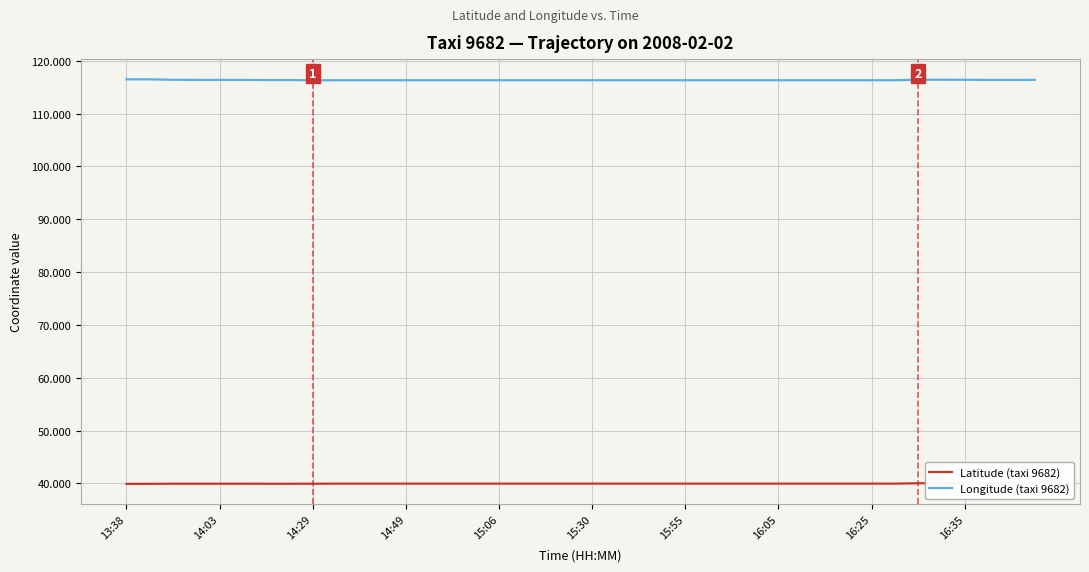

True or false: Latitude (taxi 9682) and Longitude (taxi 9682) cross at least once.

False